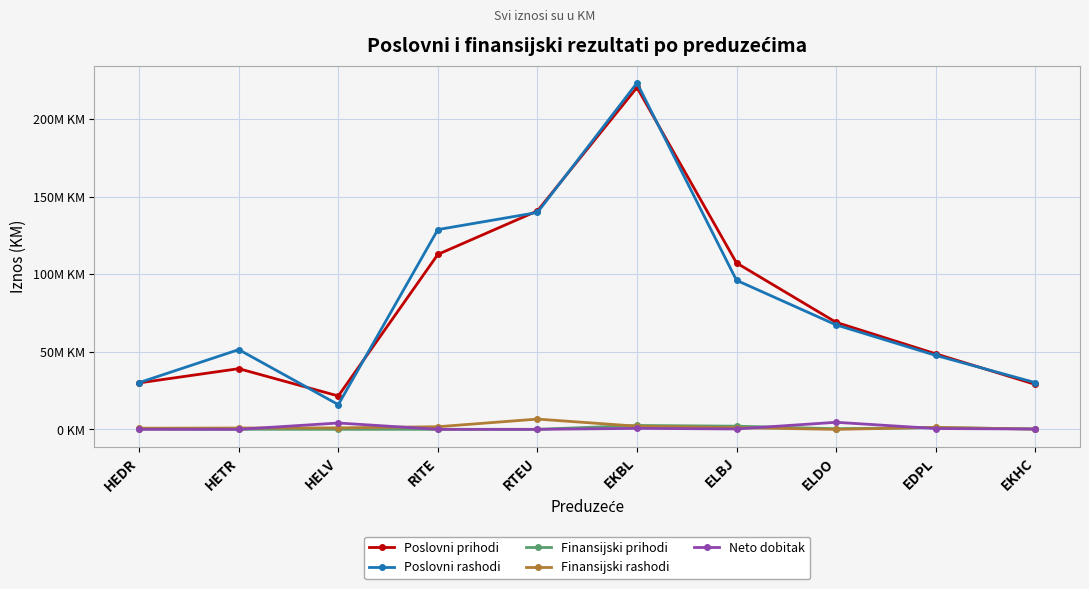

True or false: Poslovni rashodi has more than 0 interior local peaks.

True